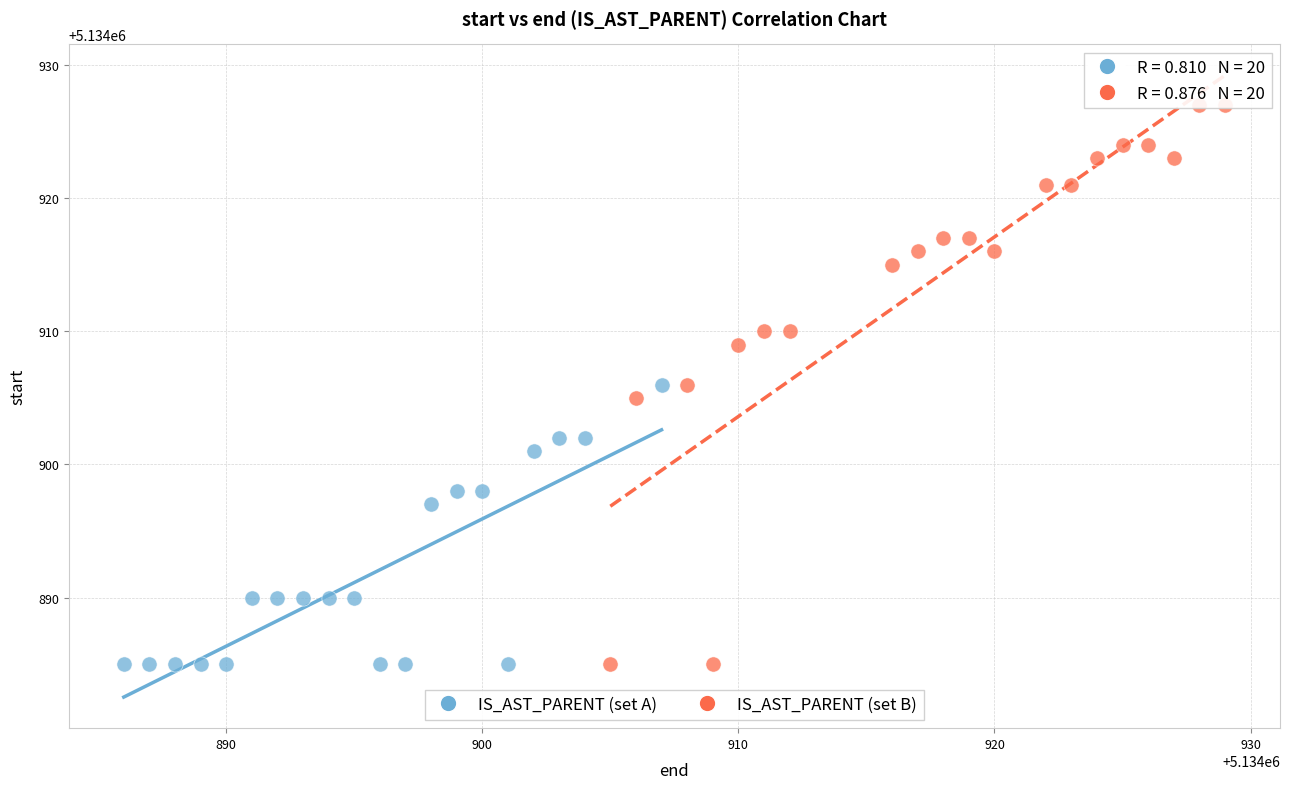

Which series has the widest spread of Y values?

IS_AST_PARENT (set B)